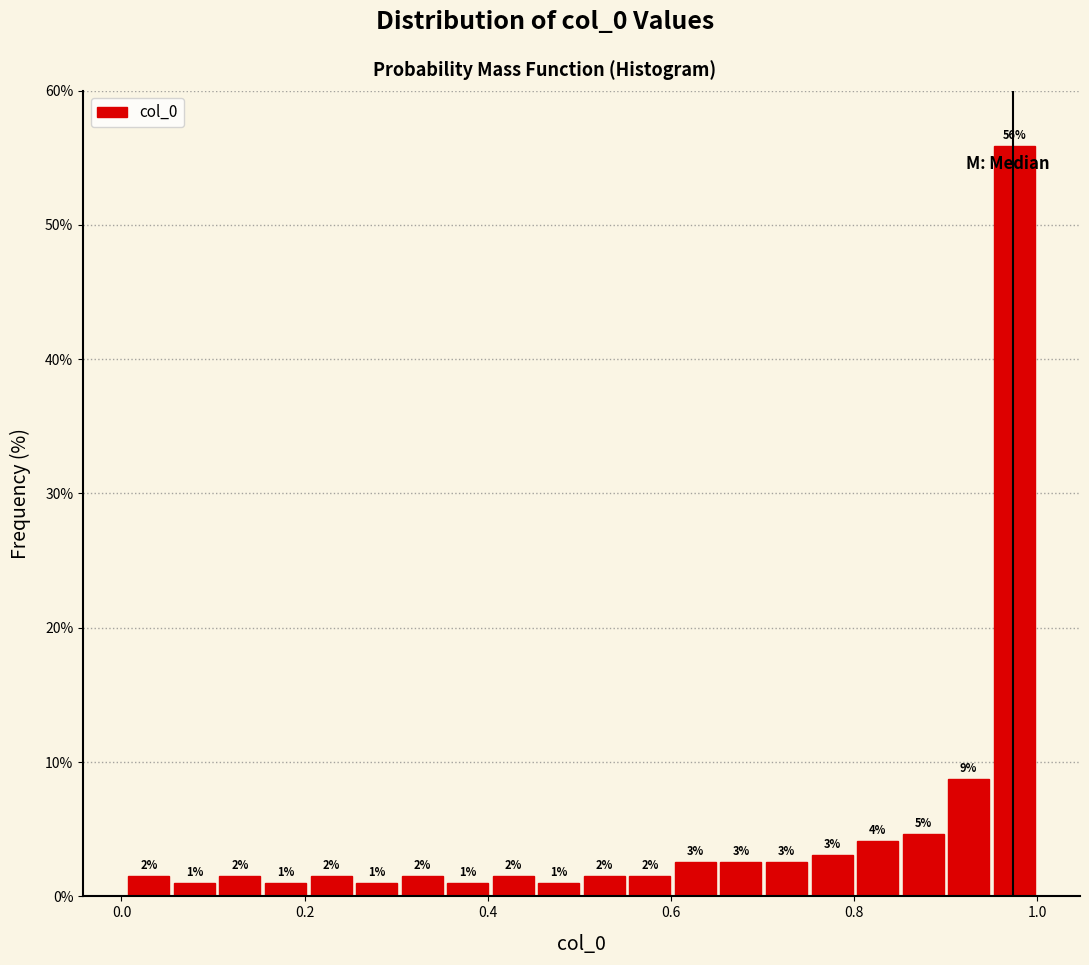

Around what value on the x-axis is the tallest bar? Give the approximate position of its centre, as read against the axis.

0.98